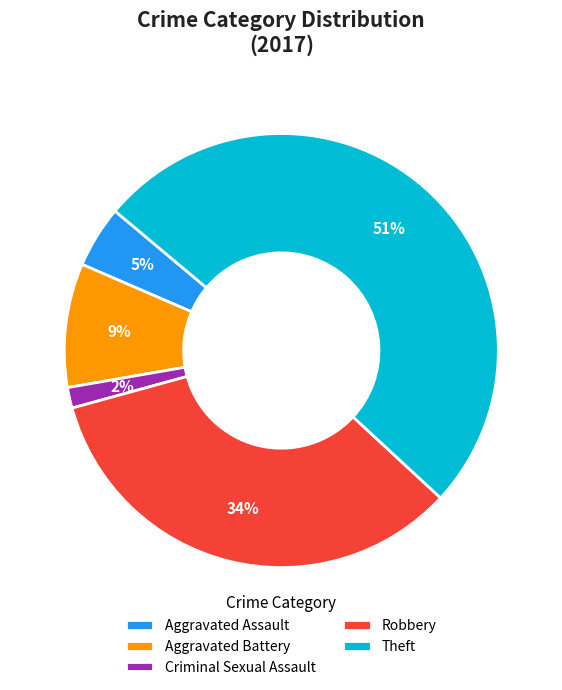

How many slices are in this pie chart?

5